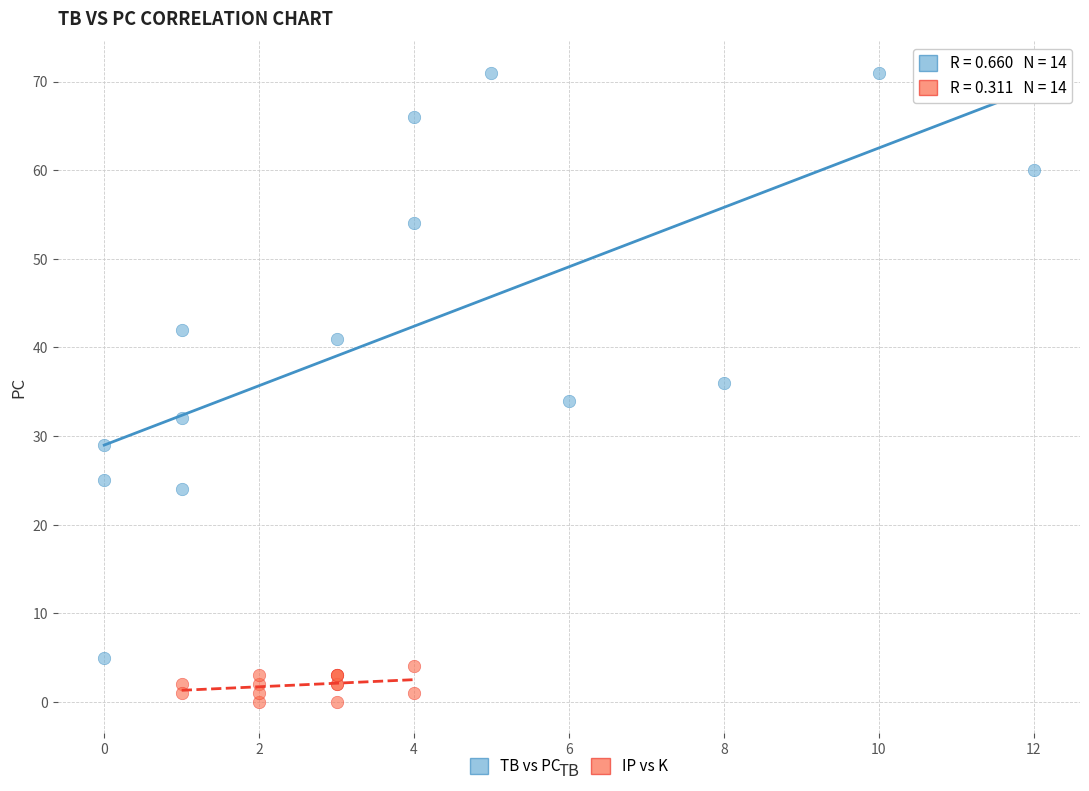

Which series reaches the minimum Y coordinate?

IP vs K